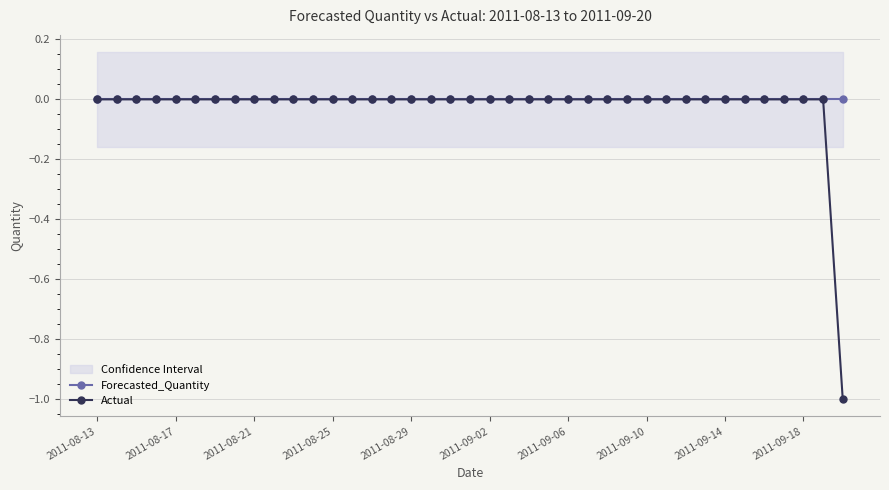

Which series has the largest total across all categories?

Forecasted_Quantity